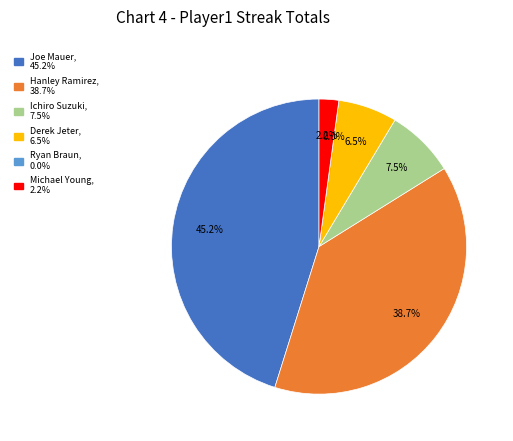

How many segments does this pie chart have?

6